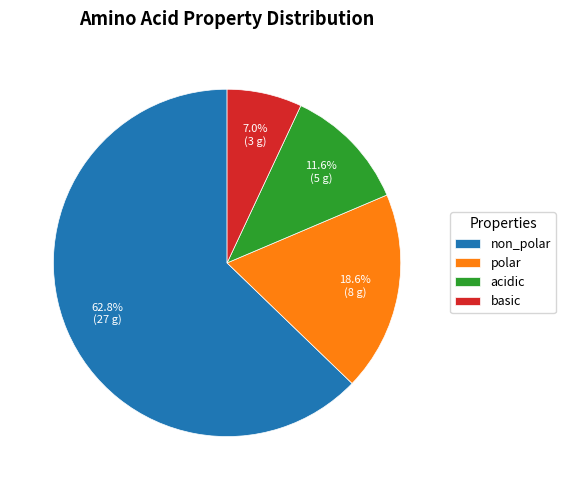

The polar slice represents 7% of the pie. True or false?

False